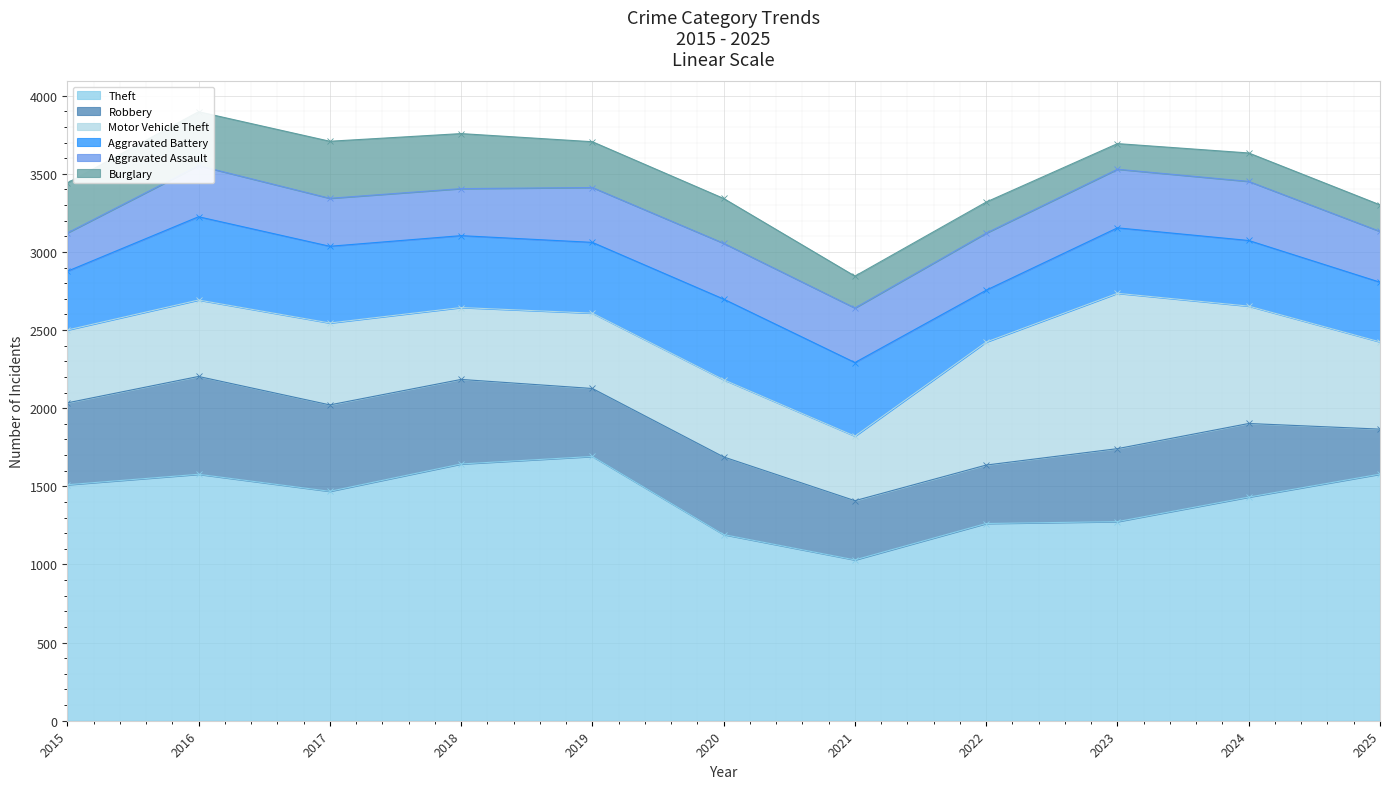

Between which two adjacent categories do Aggravated Assault and Aggravated Battery first intersect?

2021 and 2022